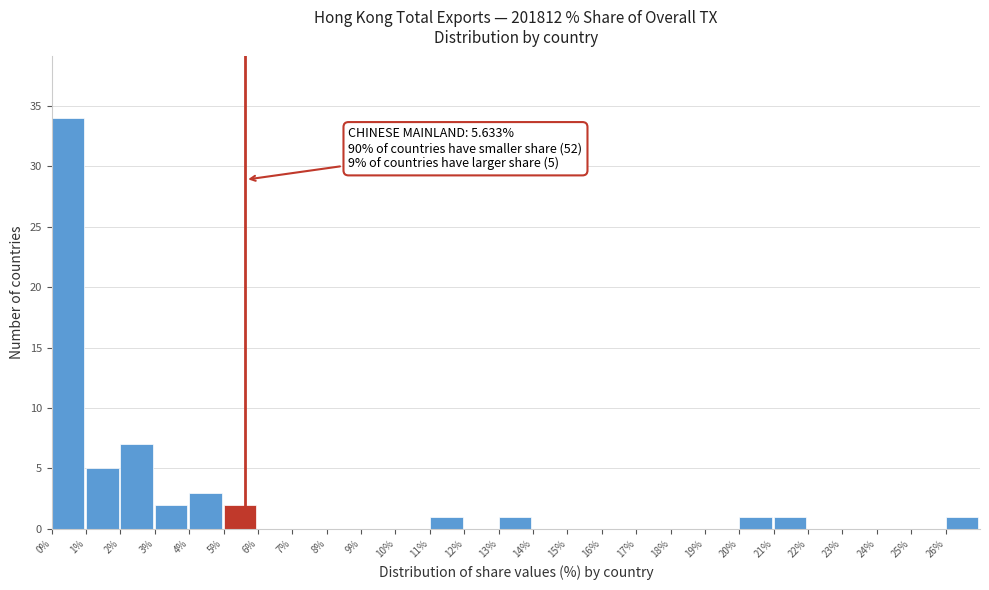

Over which range of the x-axis is the bar tallest?

0 to 1